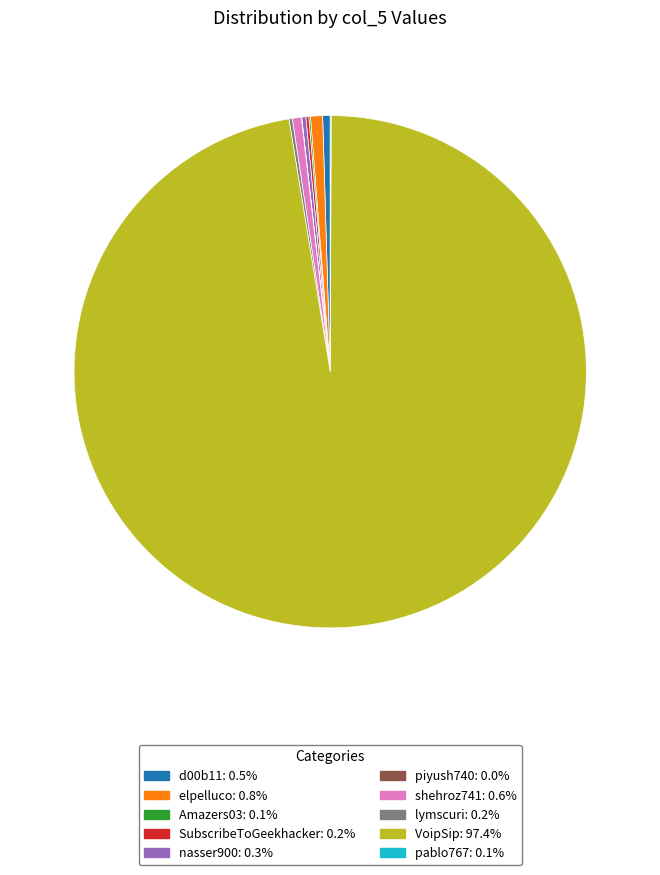

Which category has the biggest portion of the pie?

VoipSip